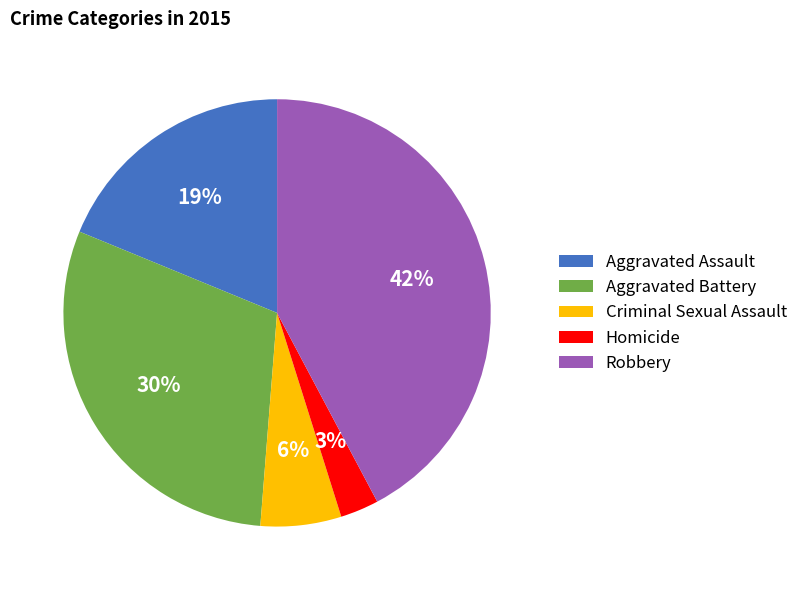

Rank the categories by value from lowest to highest.

Homicide, Criminal Sexual Assault, Aggravated Assault, Aggravated Battery, Robbery